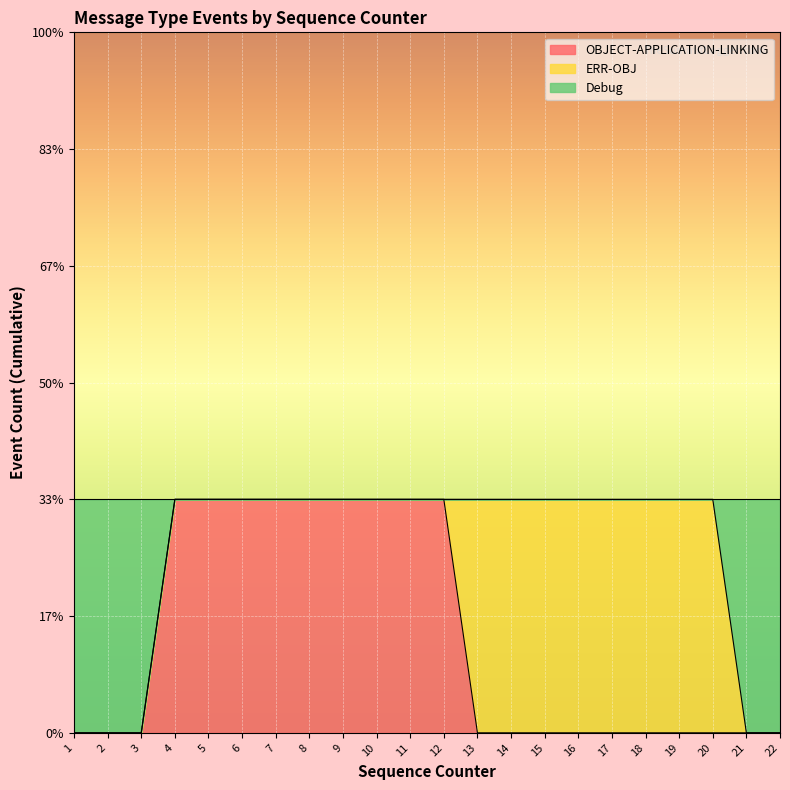

At which label does OBJECT-APPLICATION-LINKING reach its peak?

4